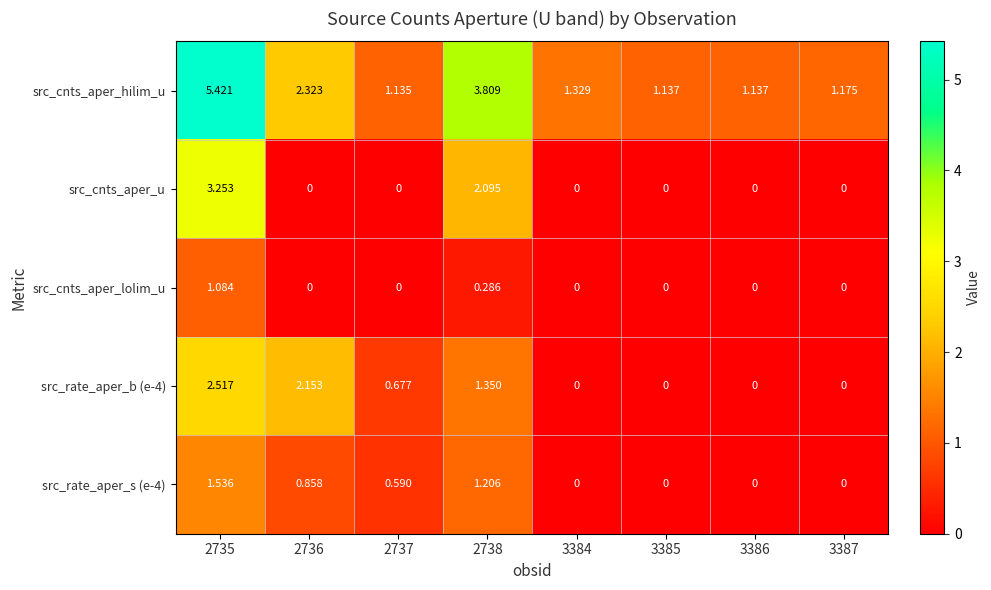

How many distinct data groups are displayed?

5